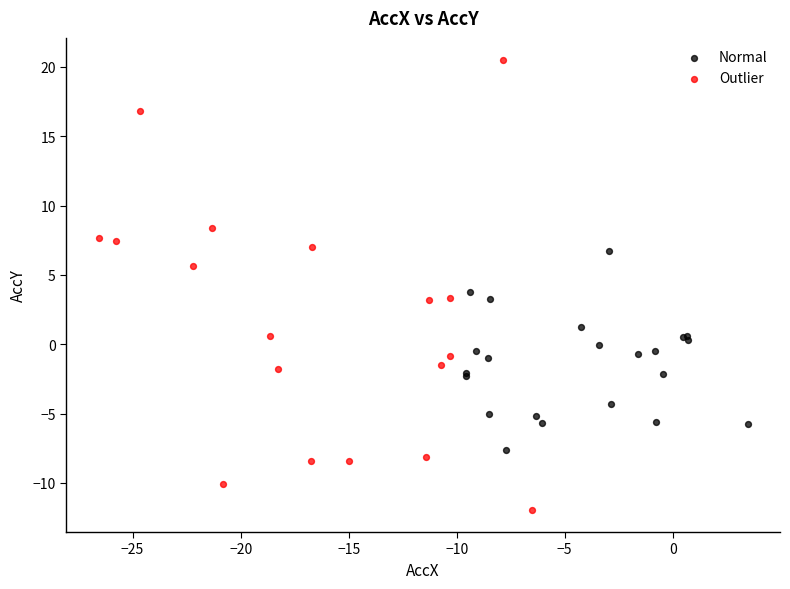

Which series reaches the minimum Y coordinate?

Outlier